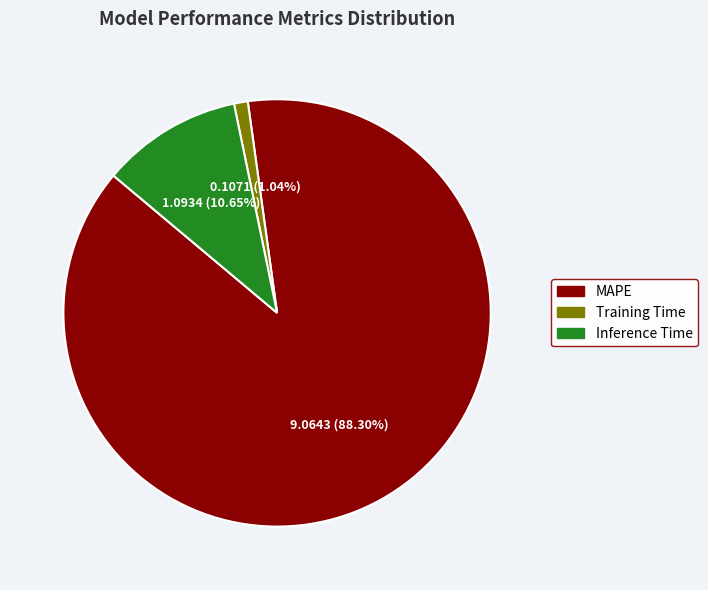

What is the largest slice in the pie chart?

MAPE